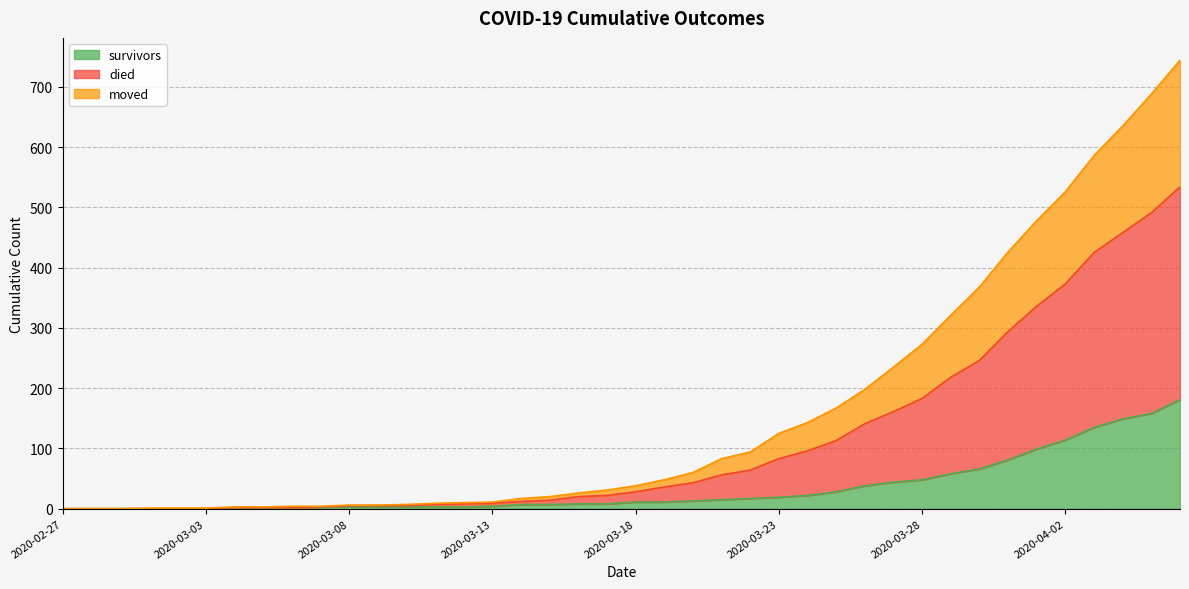

What is the label of the 34th point from the right?

2020-03-04